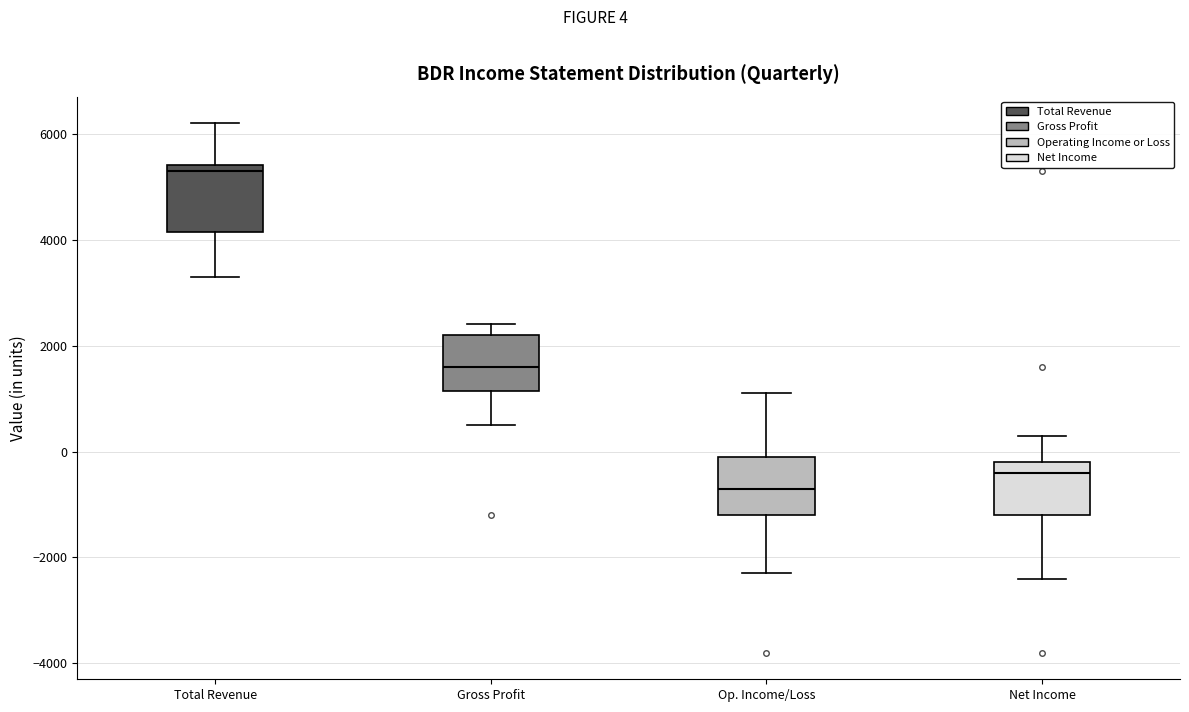

Reading left to right, read every box against the y-axis: the position of its median line, the range the box covers, and the ends of its whiskers. The values are not printed on the chart, so give them approximately, as read against the axis.

Total Revenue: median 5400 (just below the box's upper edge), box 4200 to 5400, whiskers 3400 to 6200
Gross Profit: median 1600, box 1200 to 2200, whiskers 600 to 2400
Op. Income/Loss: median -600, box -1200 to 0, whiskers -2200 to 1200
Net Income: median -400, box -1200 to -200, whiskers -2400 to 400